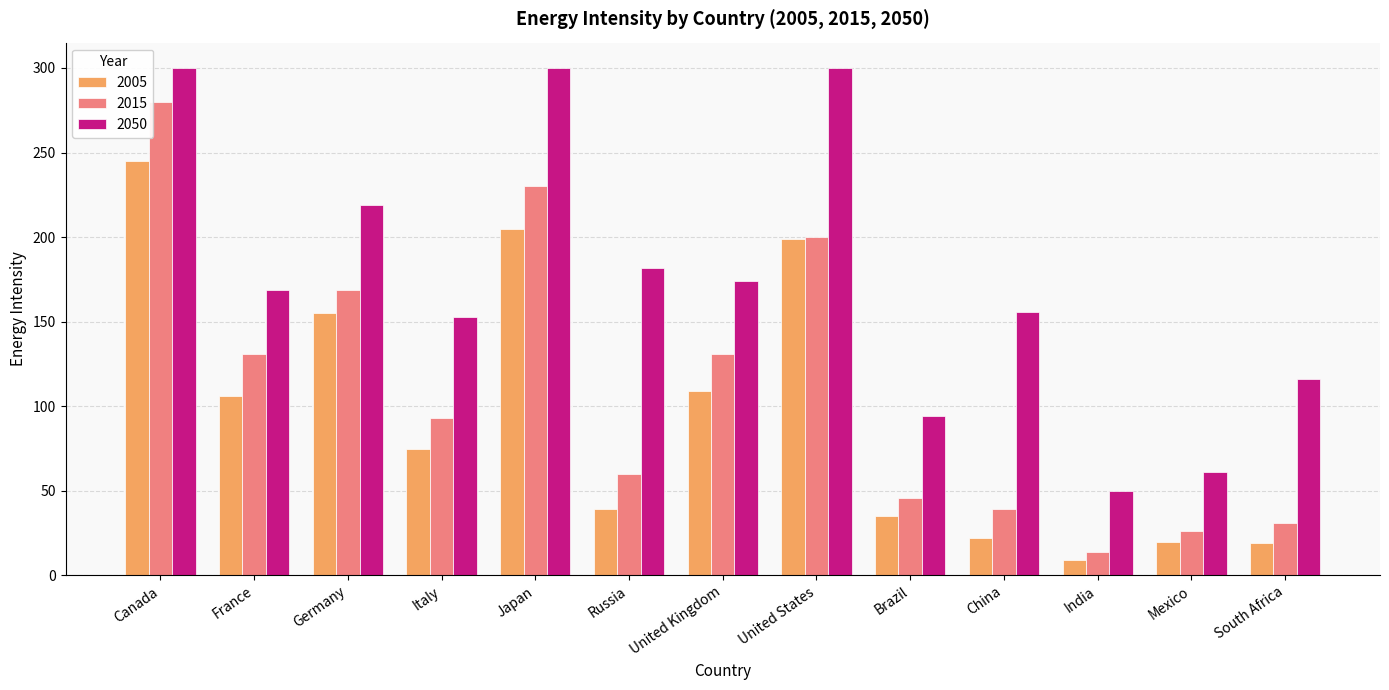

The 2015 series shows 60 at Russia. True or false?

True